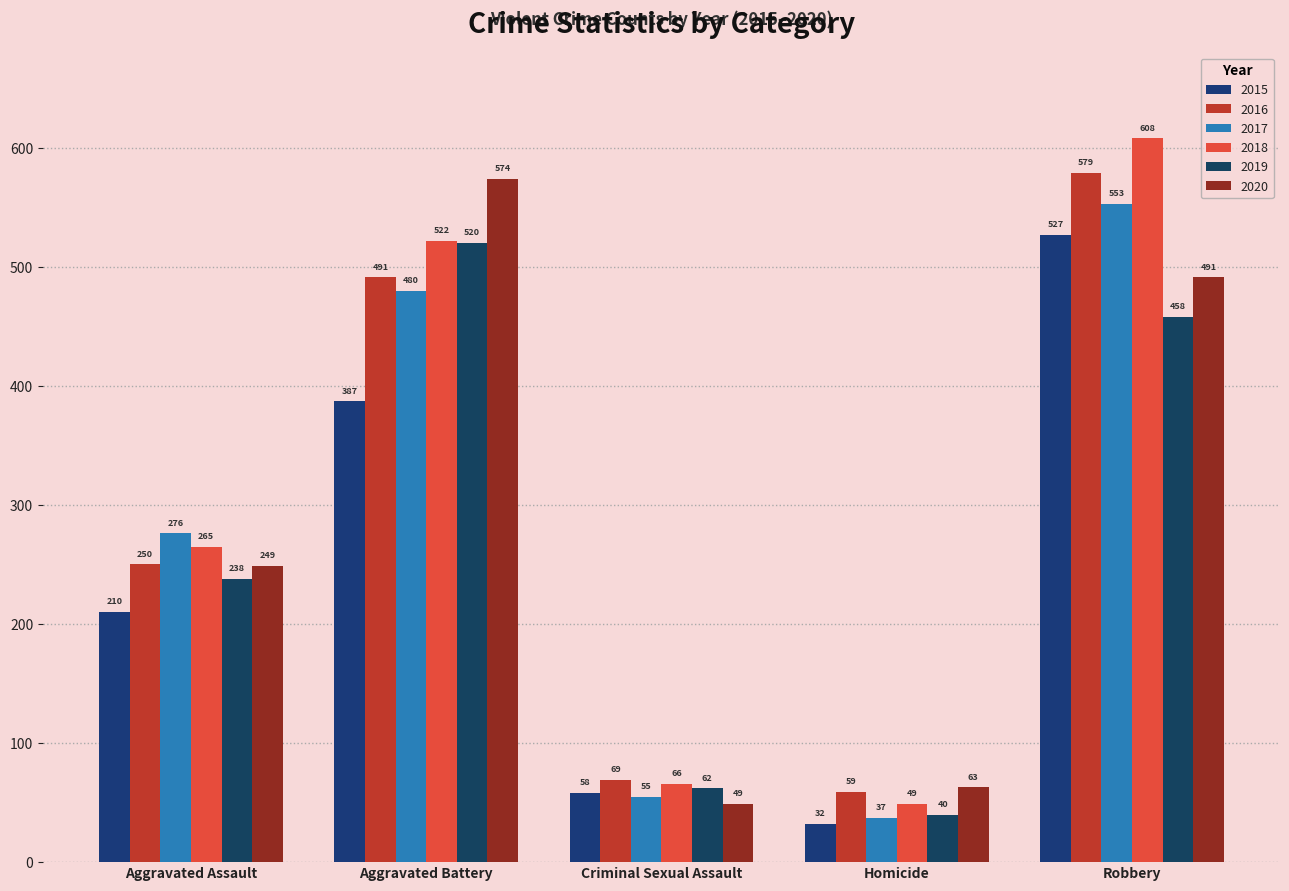

Rank the series at Criminal Sexual Assault from lowest to highest value.

2020, 2017, 2015, 2019, 2018, 2016